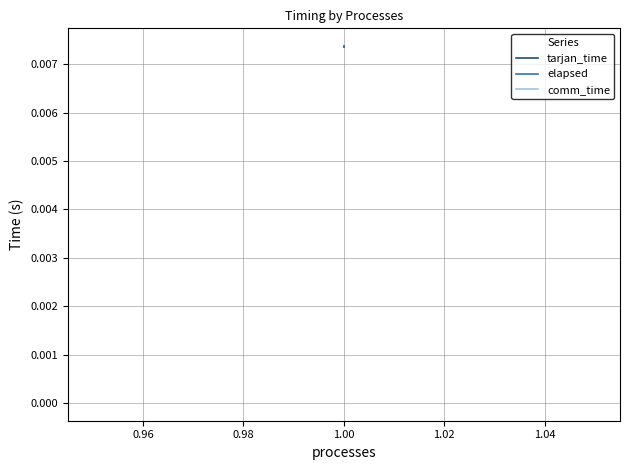

True or false: comm_time and elapsed cross at least once.

False